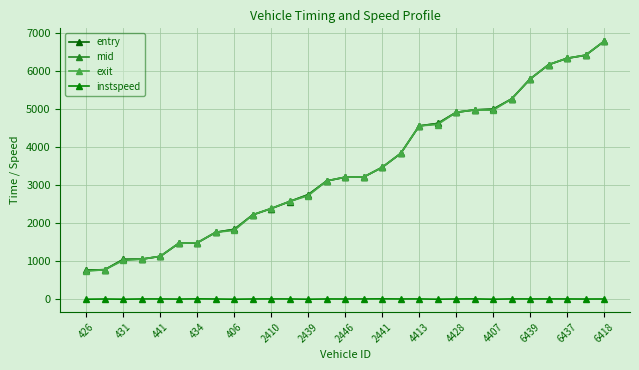

Rank the series by their maximum value, from lowest to highest.

instspeed, entry, mid, exit